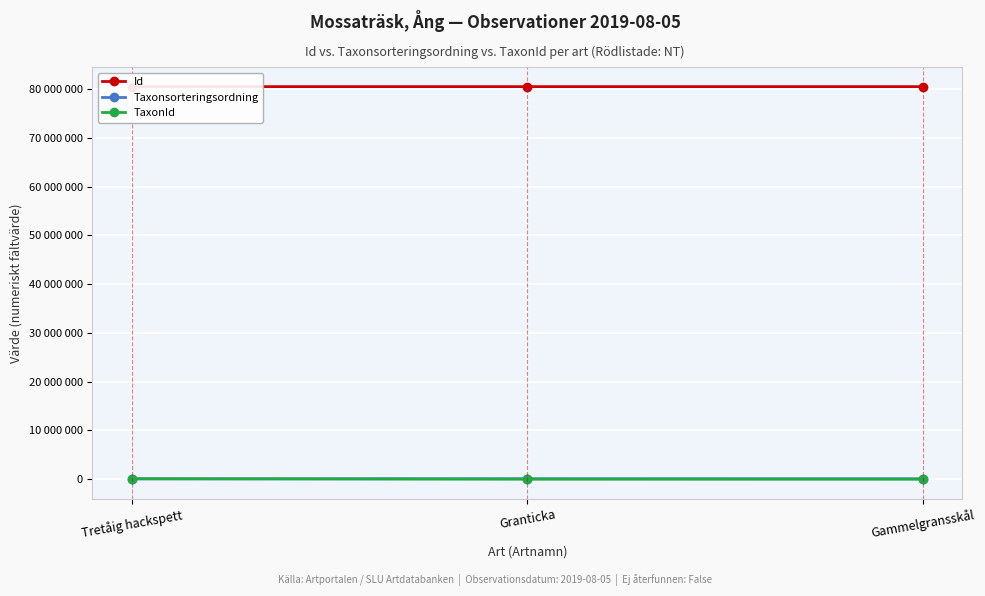

The TaxonId series shows 787 at Gammelgransskål. True or false?

False